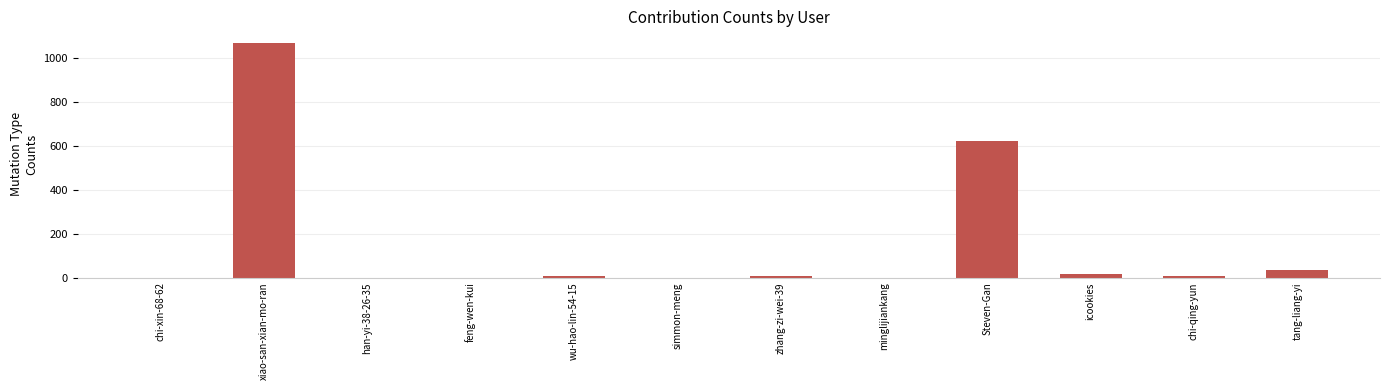

Are the bars horizontal?

No